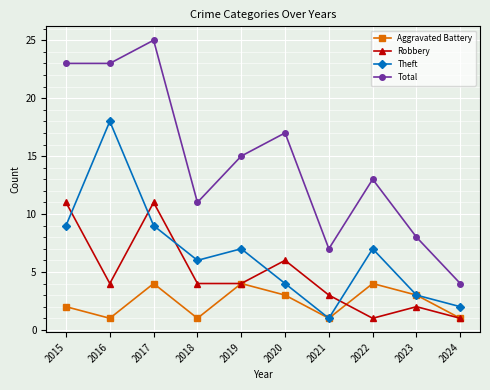

How many lines are shown in the chart?

4